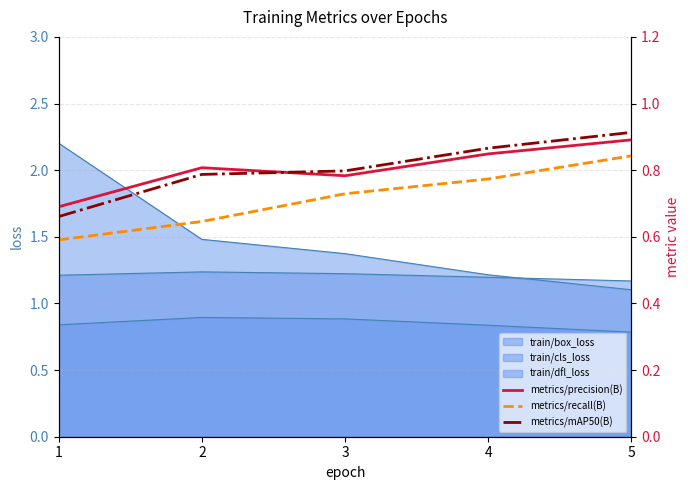

Which label corresponds to the largest value in the chart?

5